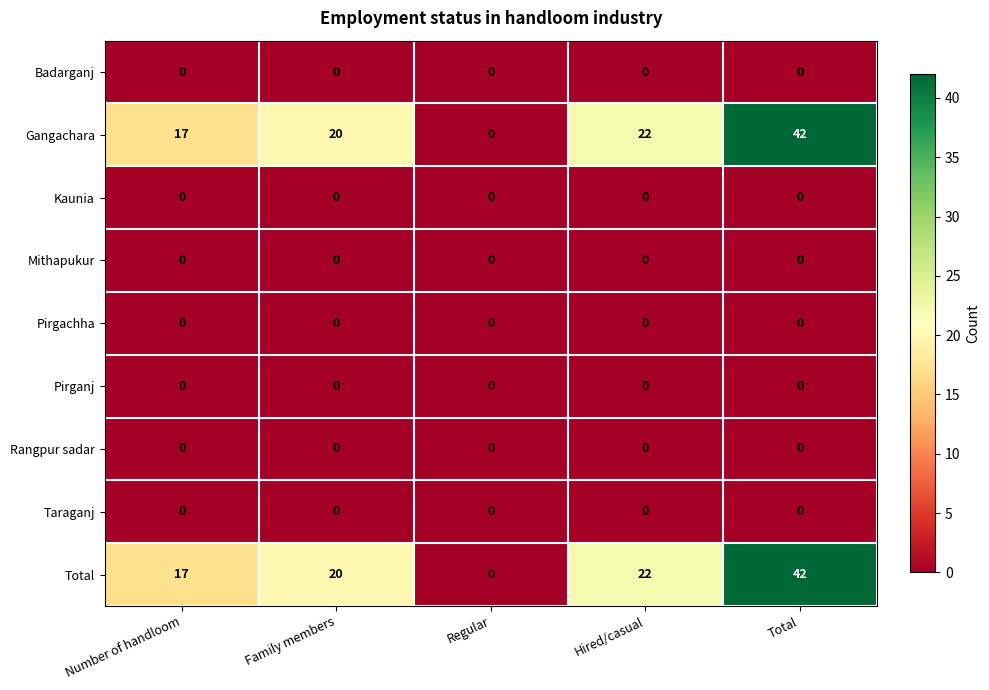

Which category has the lowest value in the Total series?

Regular